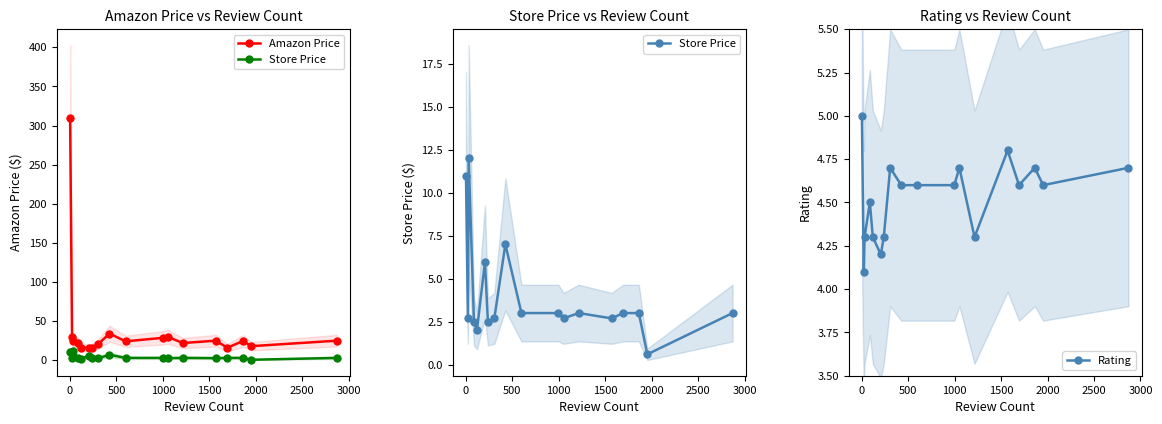

What is the minimum value for Rating?

4.1